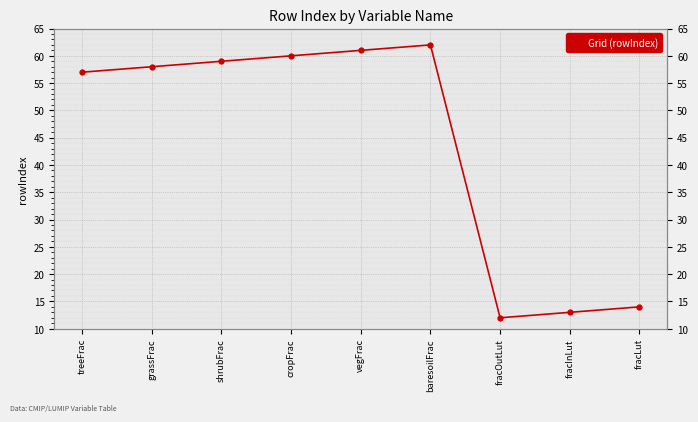

What is the sum of the values at cropFrac and fracLut?

74